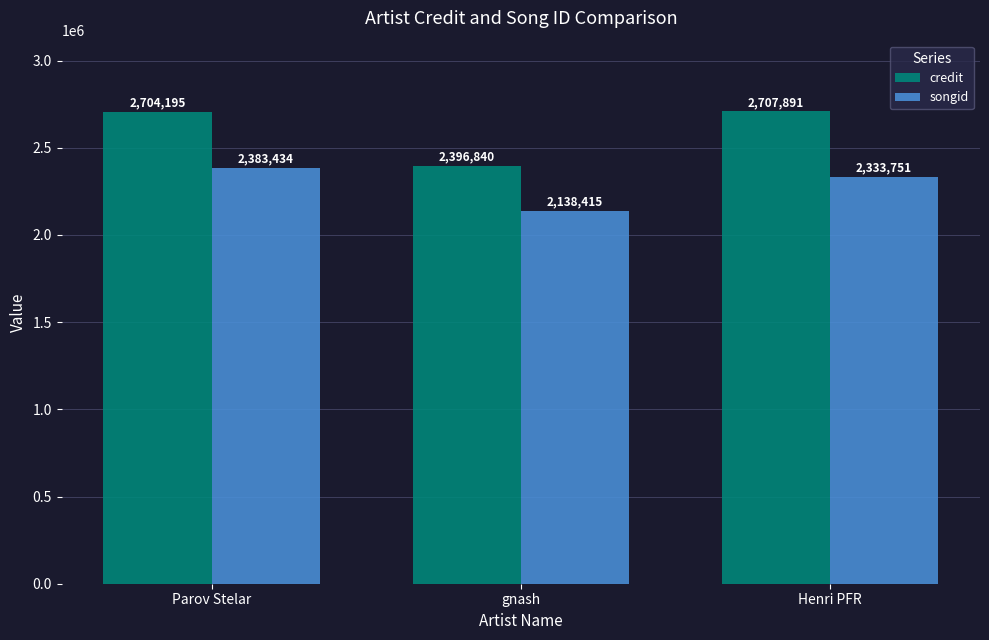

What is the maximum value shown in the chart?

2707891